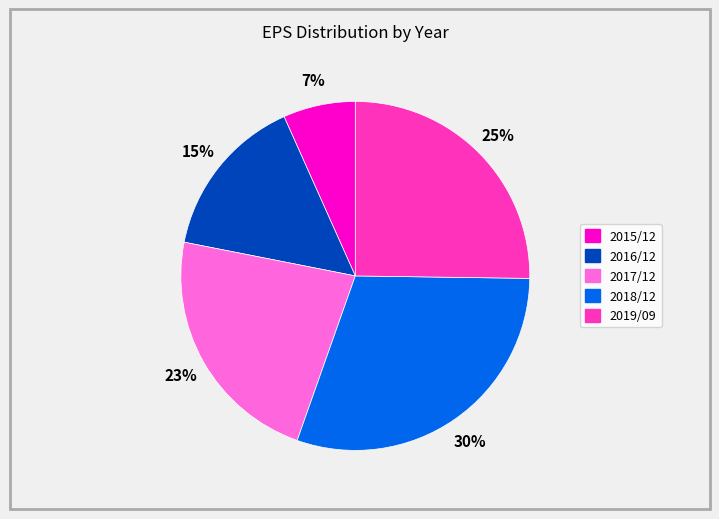

To the nearest percent, what portion does 2019/09 represent?

25%